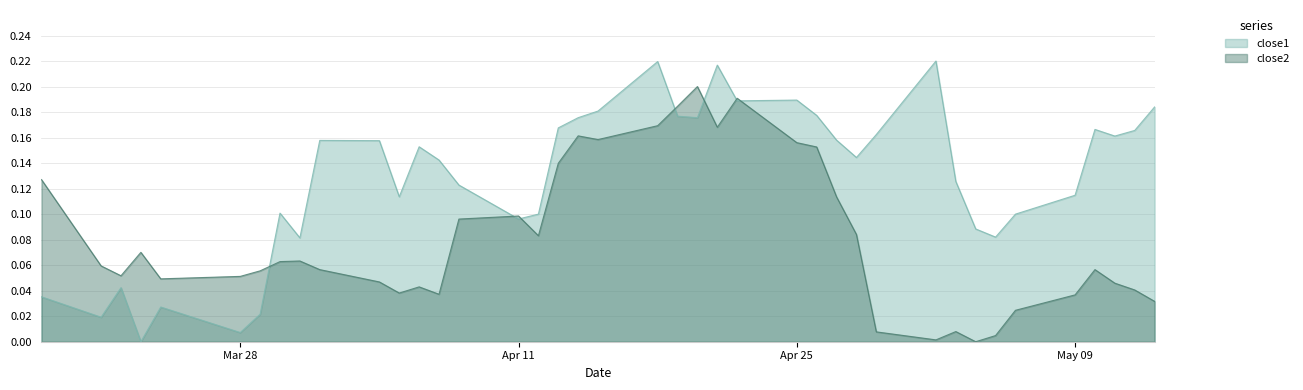

At how many categories does at least one series exceed 0?

40